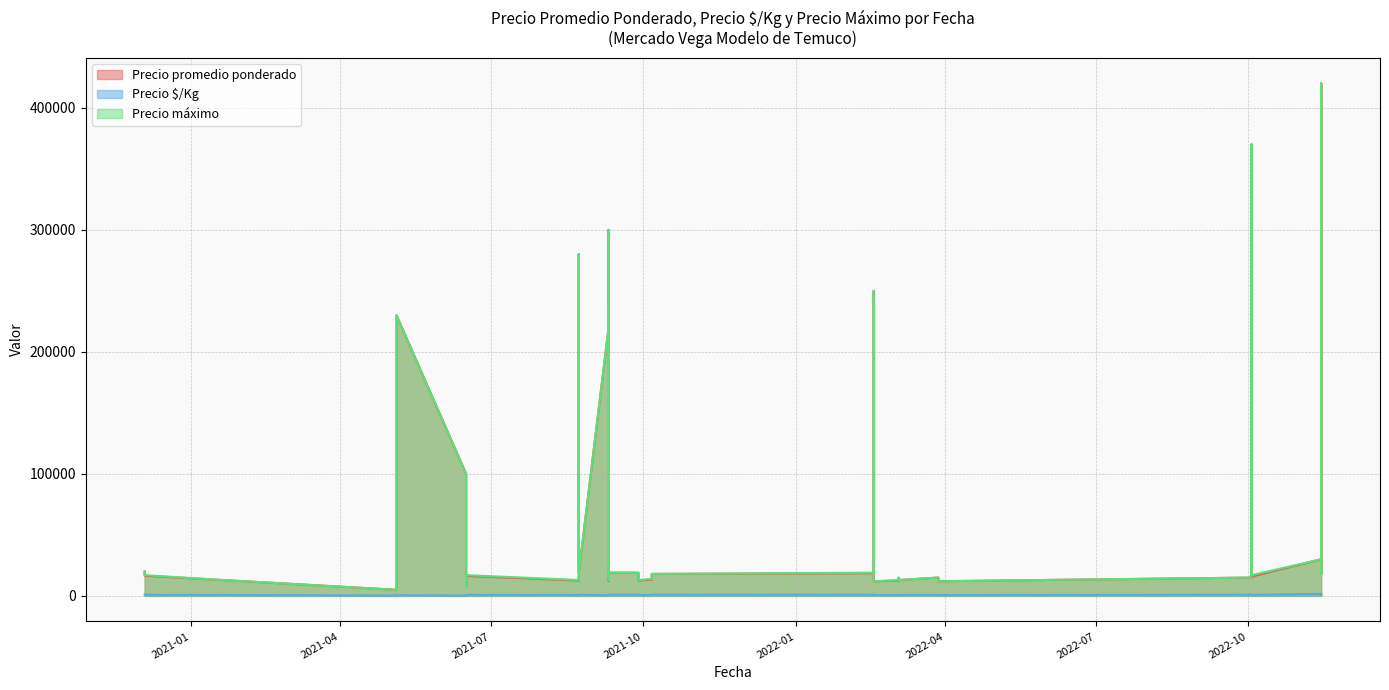

Where is Precio promedio ponderado nearest to the value 212500?

2021-09-10